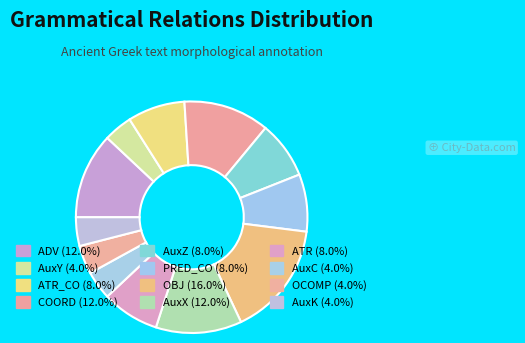

How many slices are in this pie chart?

12